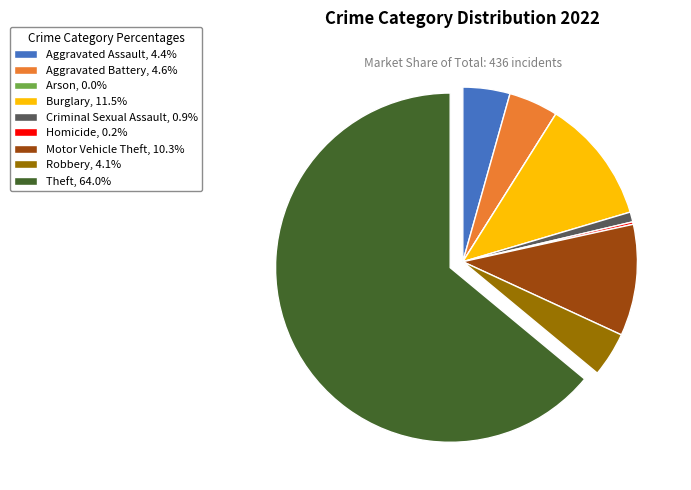

Do Aggravated Battery, 4.6% and Aggravated Assault, 4.4% together represent more than half of the pie?

No